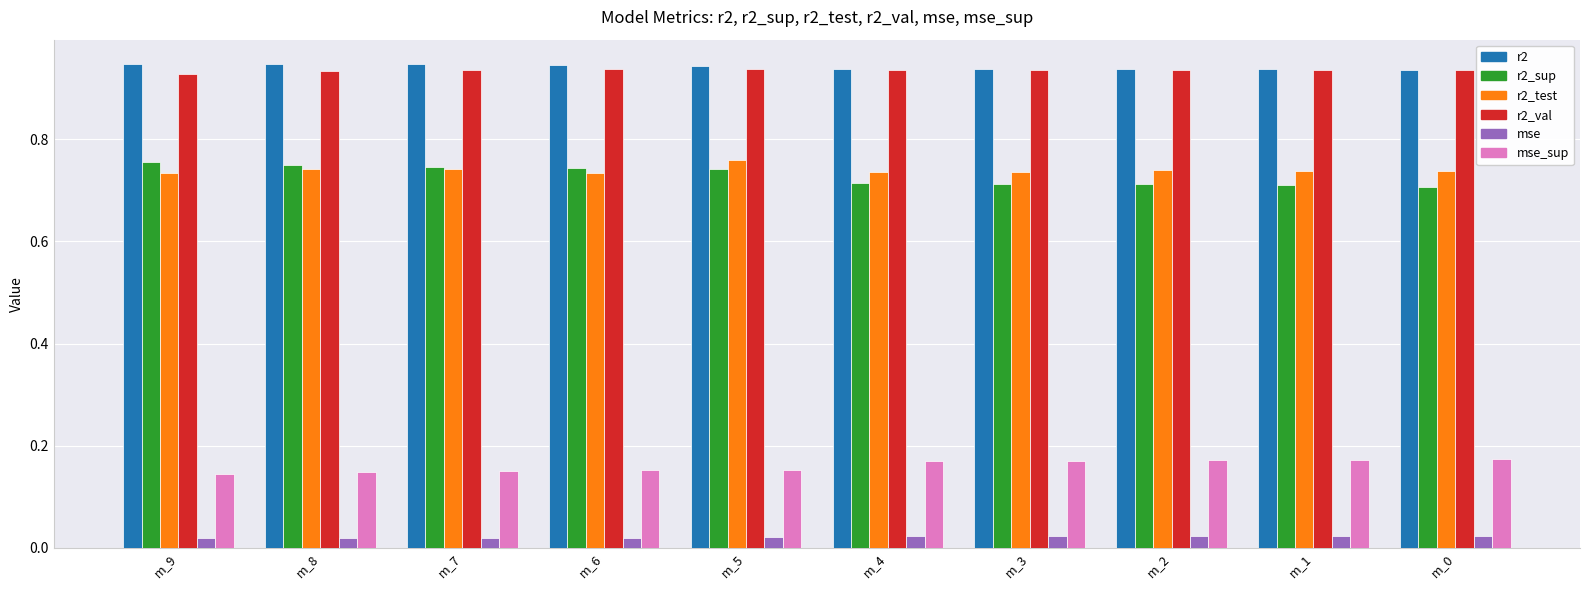

Is the value of r2_val at m_5 greater than the value of mse_sup at m_1?

Yes